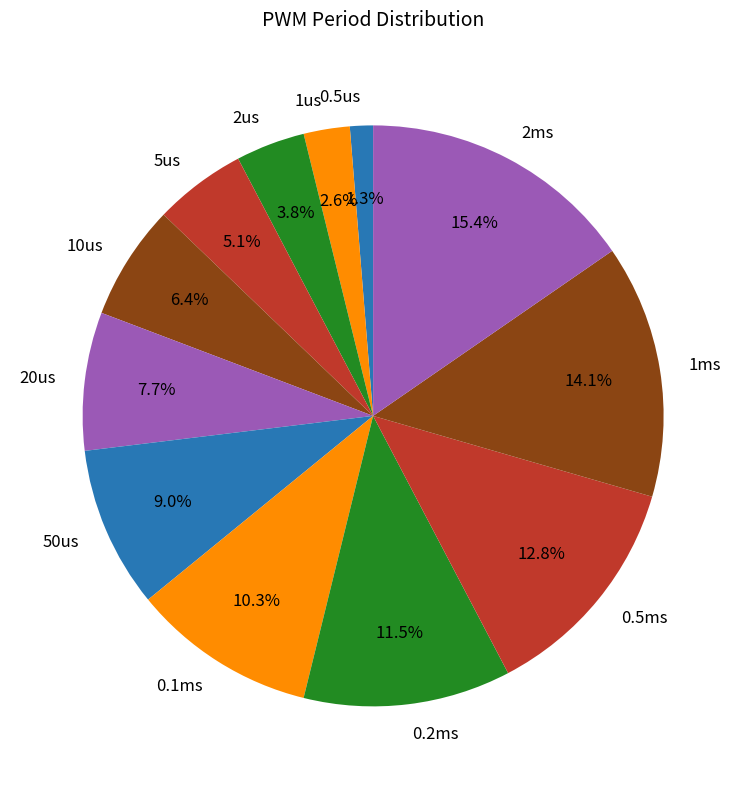

Which has a higher value, 1ms or 1us?

1ms